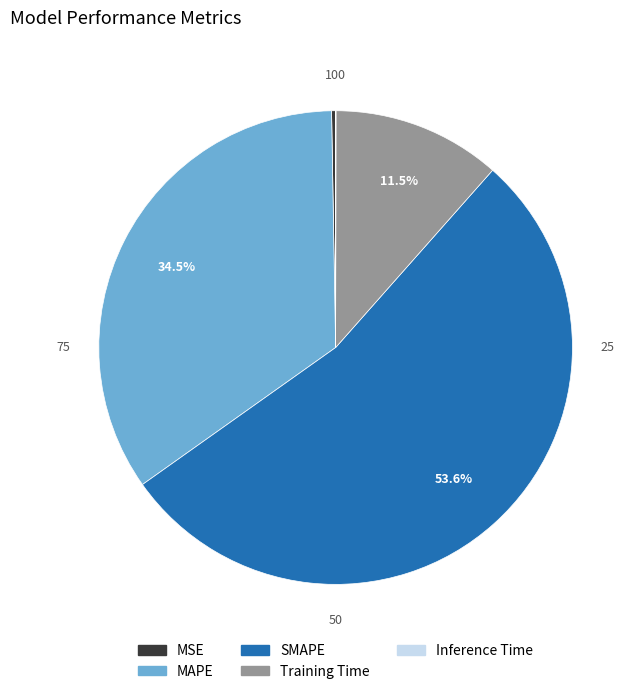

Is there any slice that represents more than half of the pie?

Yes